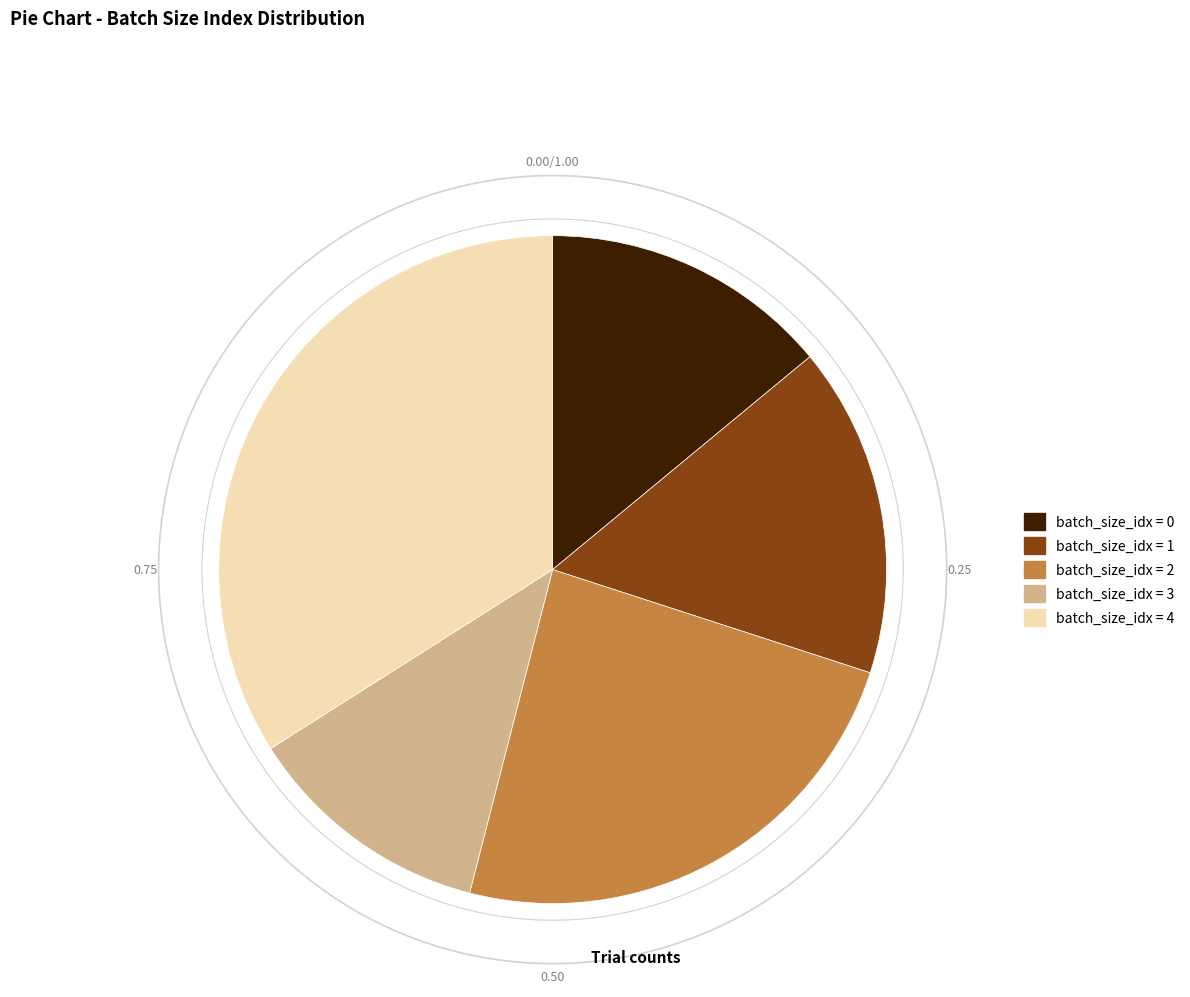

The batch_size_idx_1 slice represents 16% of the pie. True or false?

True